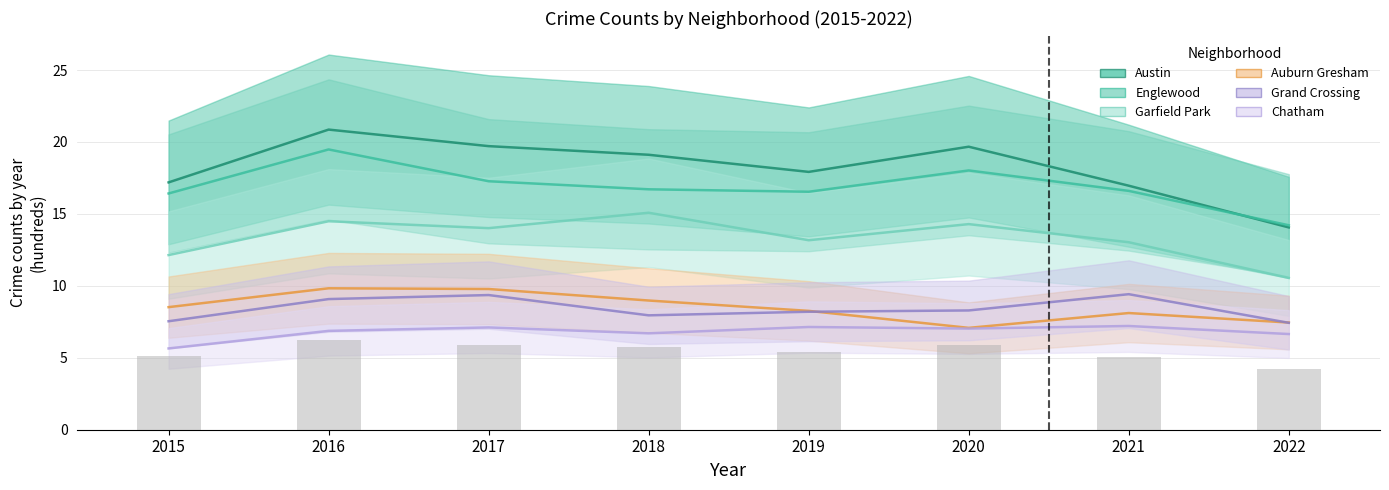

What is the value of the Auburn Gresham bar at the 6th from the left?

7.1